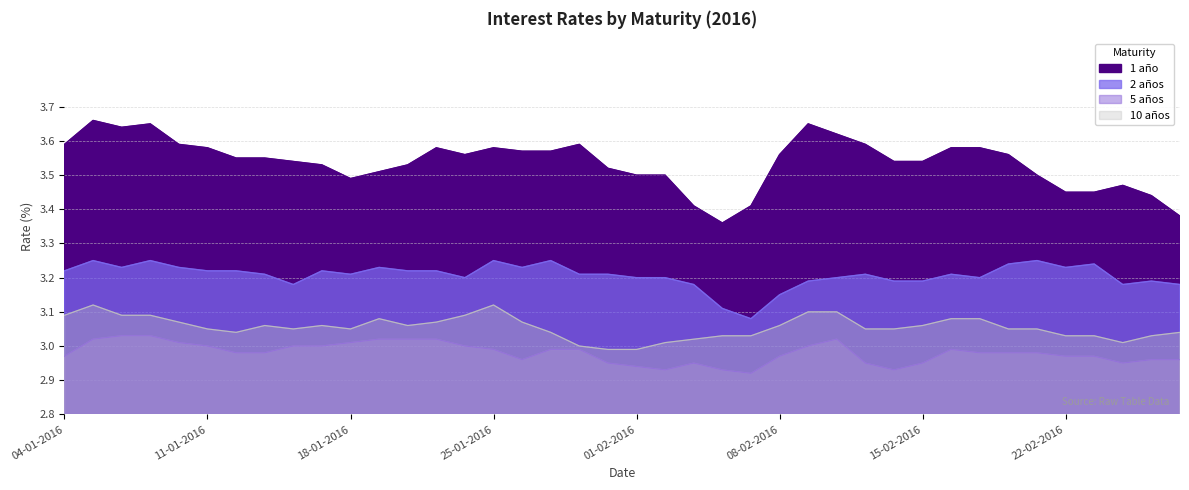

True or false: 10 años and 1 año intersect in this chart.

False